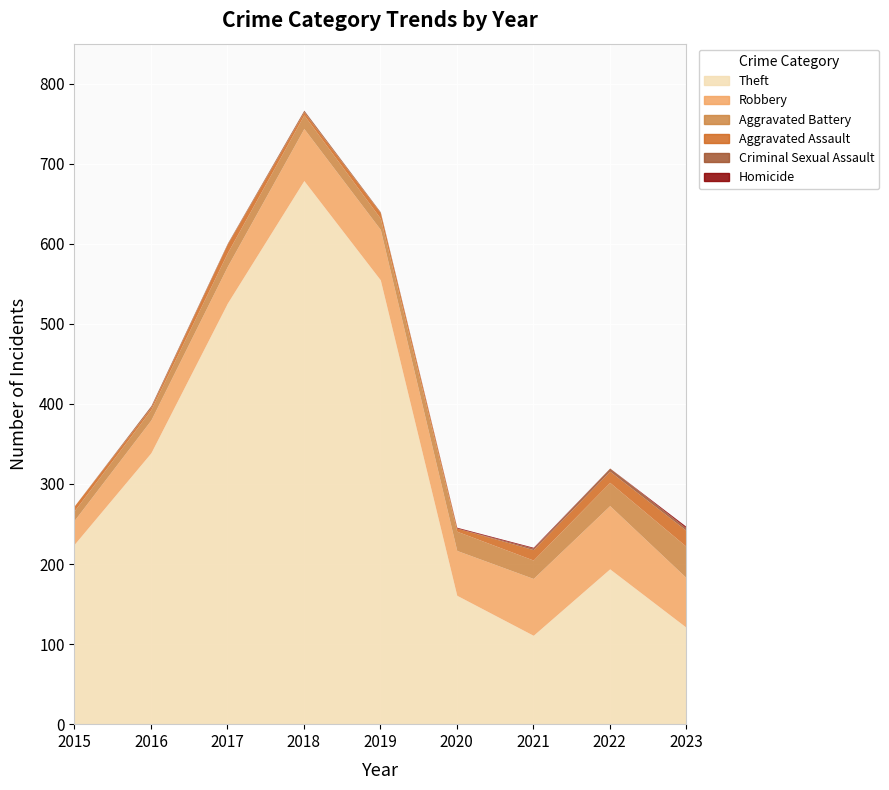

List the series in order of their peak value, highest first.

Theft, Robbery, Aggravated Battery, Aggravated Assault, Criminal Sexual Assault, Homicide